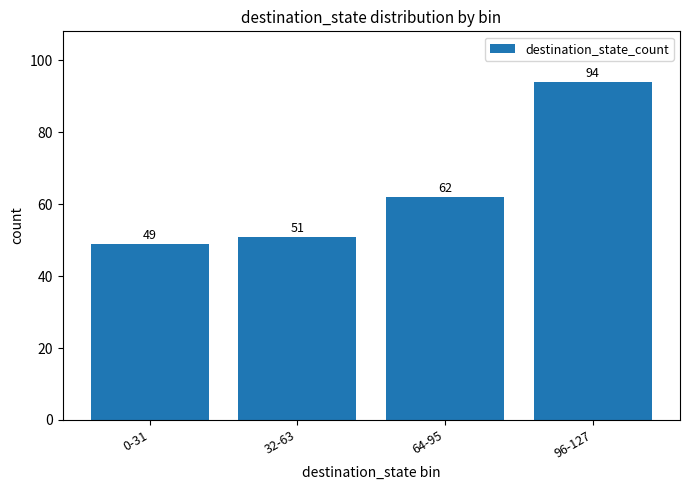

True or false: the data shows 24 at 0-31.

False